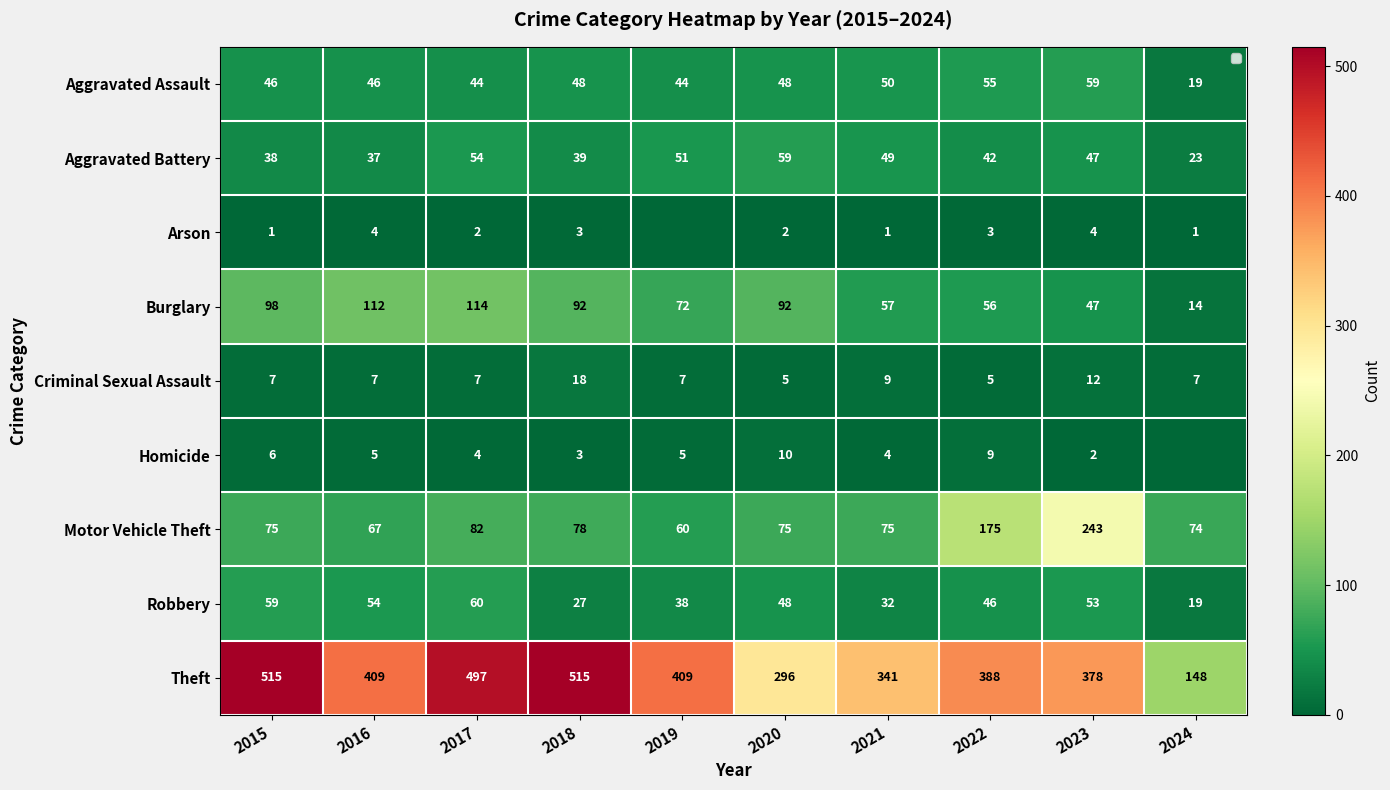

The Robbery series shows 19 at 2024. True or false?

True